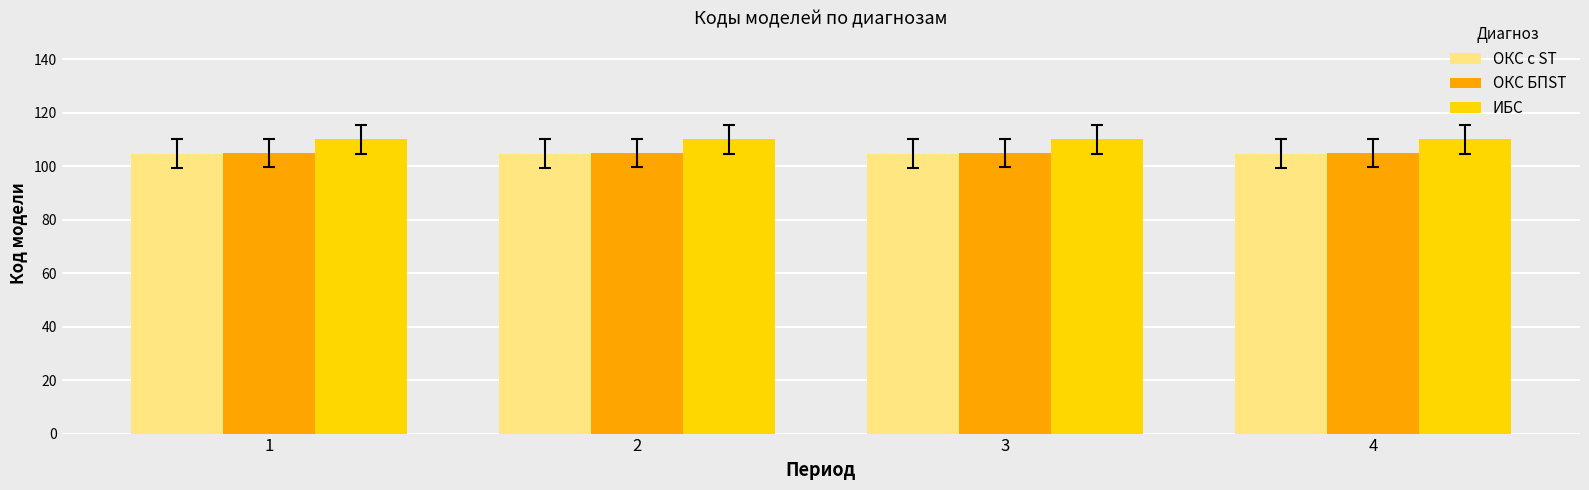

What is the sum of the ОКС с ST values at 2 and 3?

209.5